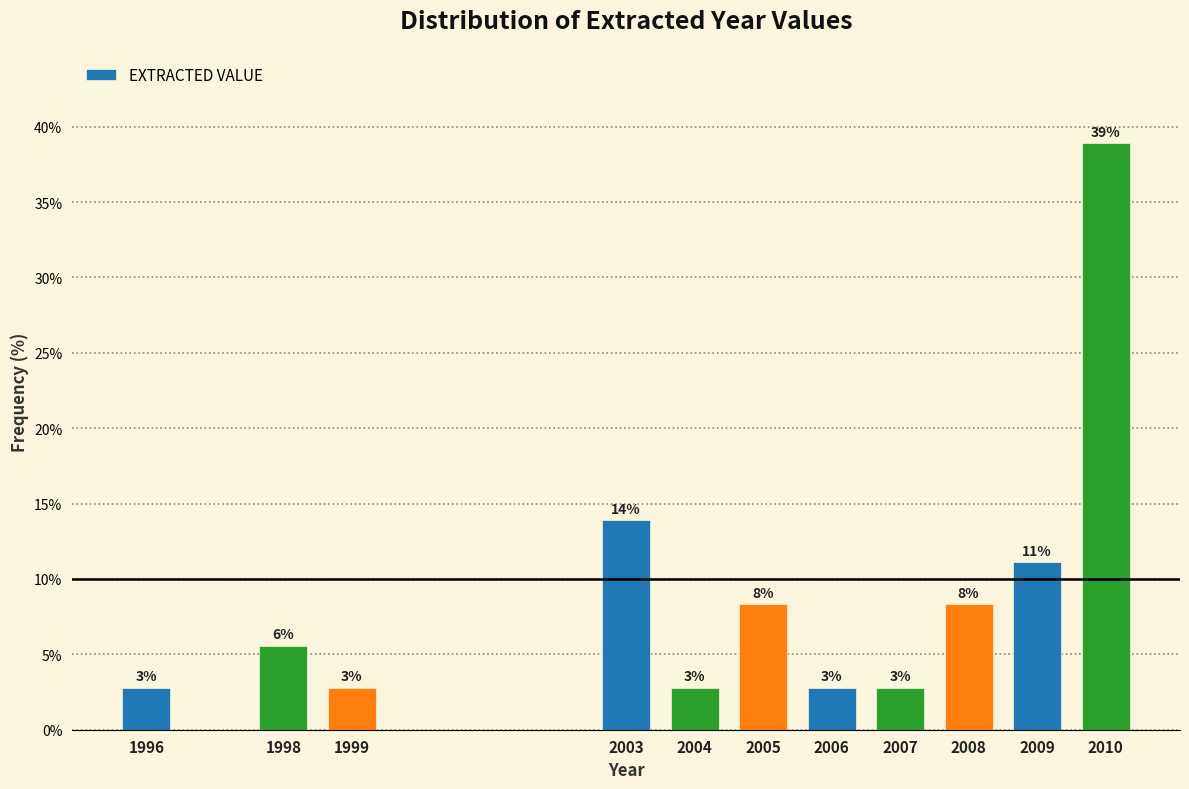

How many bars are there in total?

11